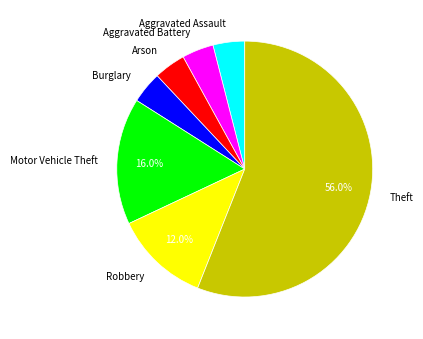

How many segments does this pie chart have?

7